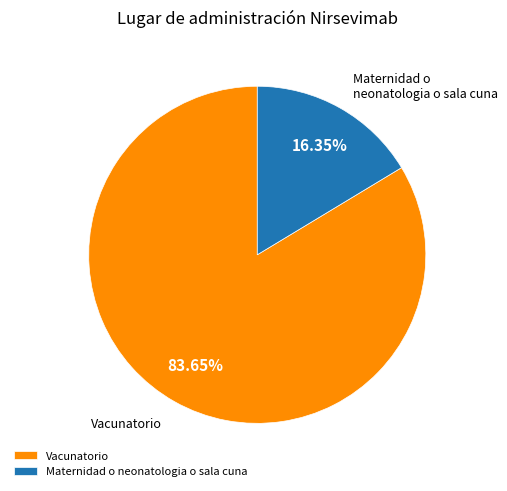

How many segments does this pie chart have?

2